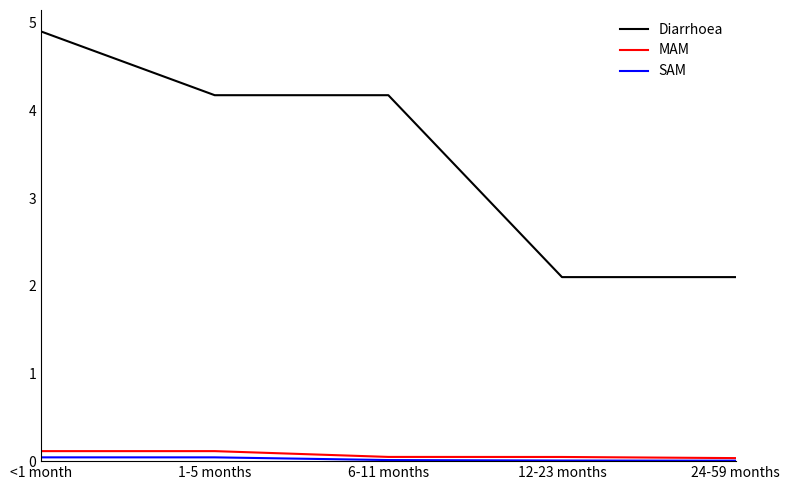

Which series has the largest range (max minus min)?

Diarrhoea